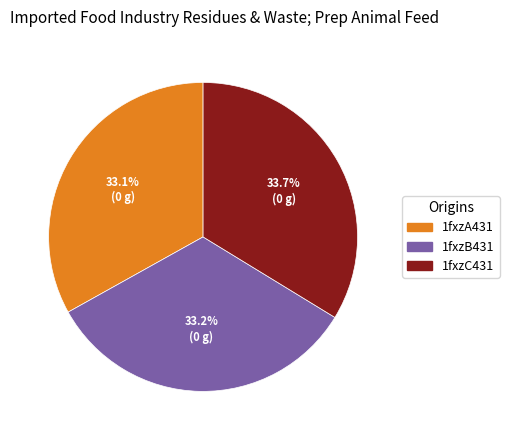

Is it true that 1fxzC431 is 34% of the pie?

True